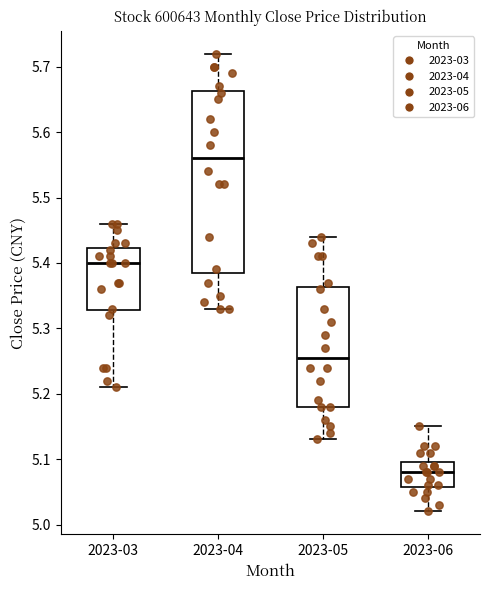

Which box's median line is the lowest?

2023-06